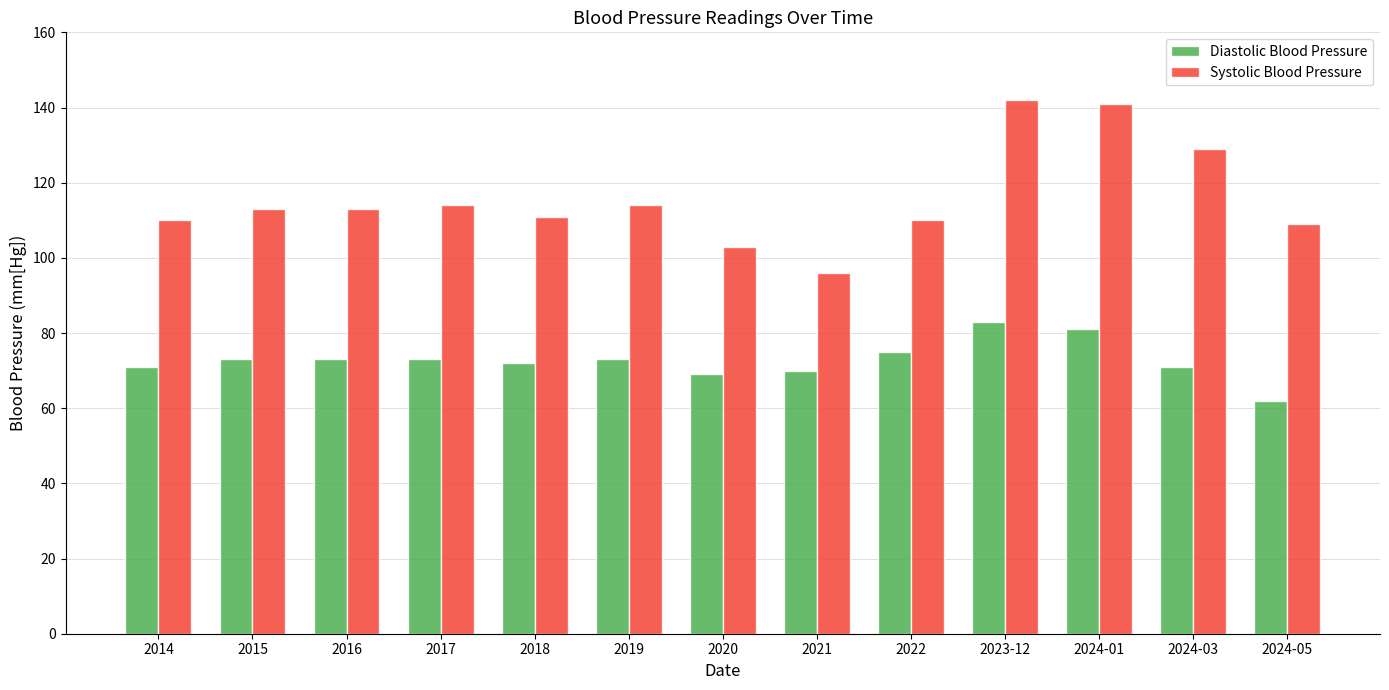

Reading left to right, extract all data points from this chart.

Diastolic Blood Pressure: 2014=71	2015=73	2016=73	2017=73	2018=72	2019=73	2020=69	2021=70	2022=75	2023-12=83	2024-01=81	2024-03=71	2024-05=62
Systolic Blood Pressure: 2014=110	2015=113	2016=113	2017=114	2018=111	2019=114	2020=103	2021=96	2022=110	2023-12=142	2024-01=141	2024-03=129	2024-05=109